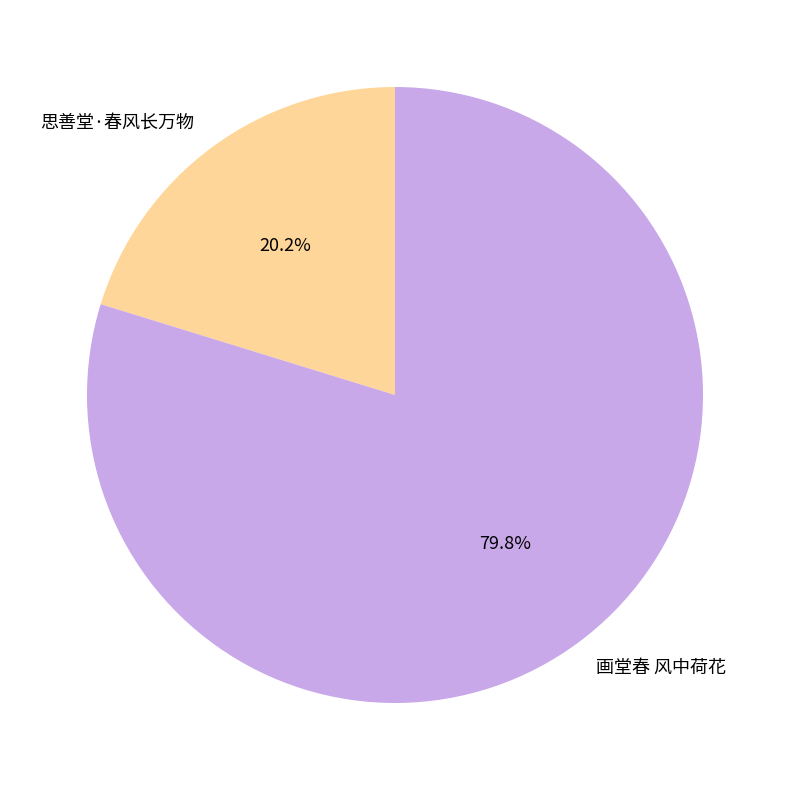

Combined, what portion of the pie is 画堂春 风中荷花 and 思善堂·春风长万物?

100.0%